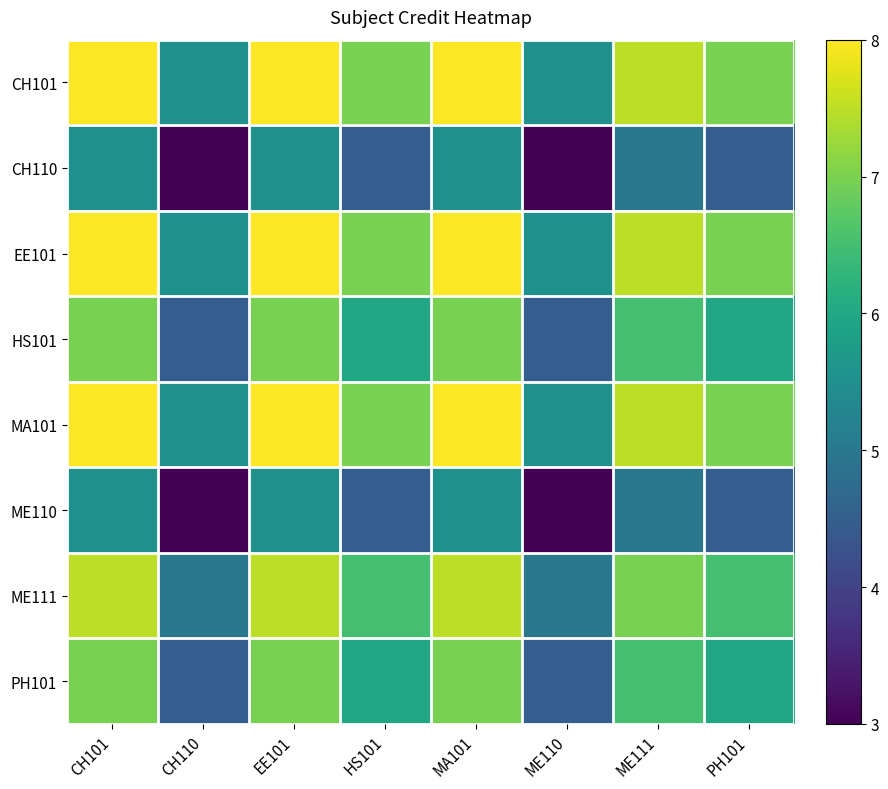

What is the spread (max minus min) of values at EE101?

2.5